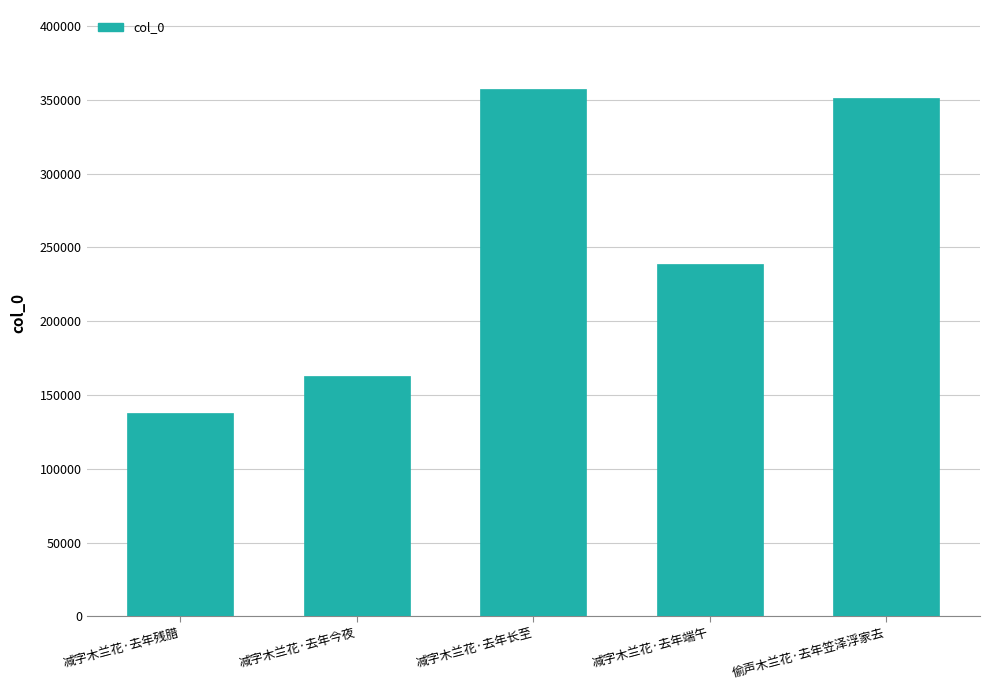

What is the difference between the maximum and minimum values?

219659